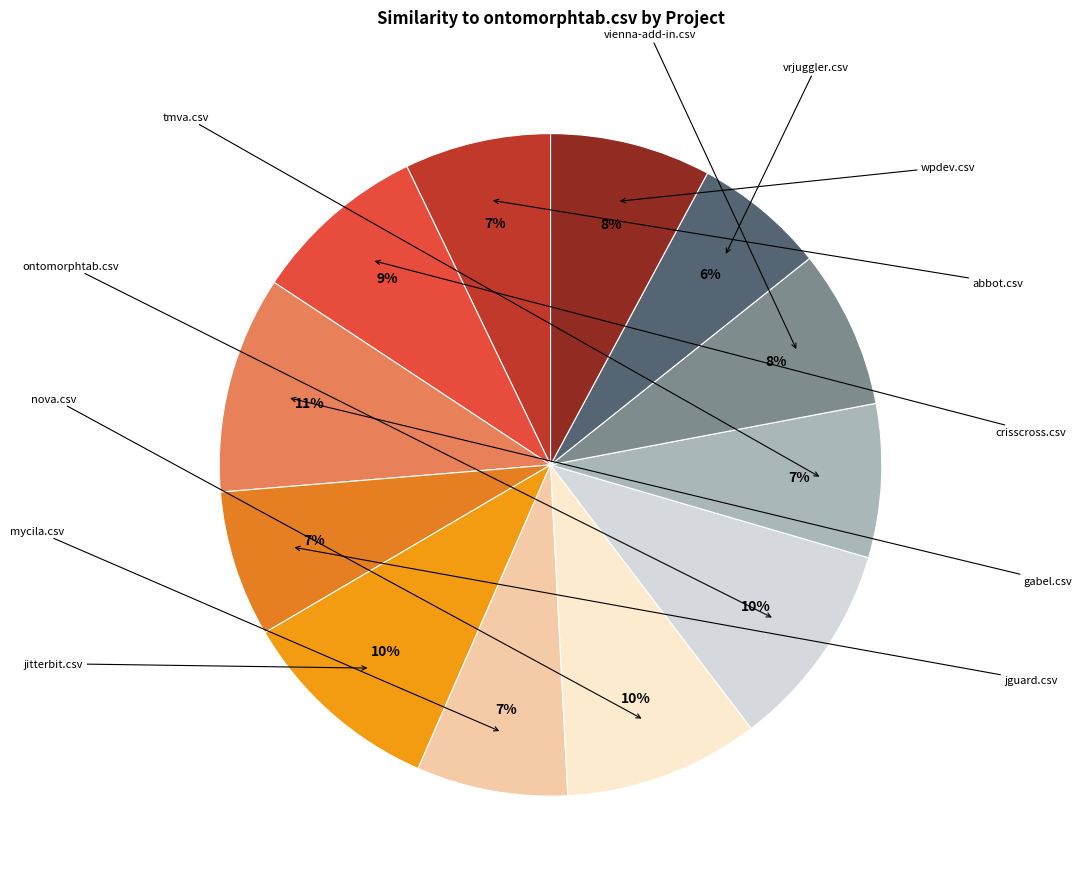

Count the number of slices in the pie.

12